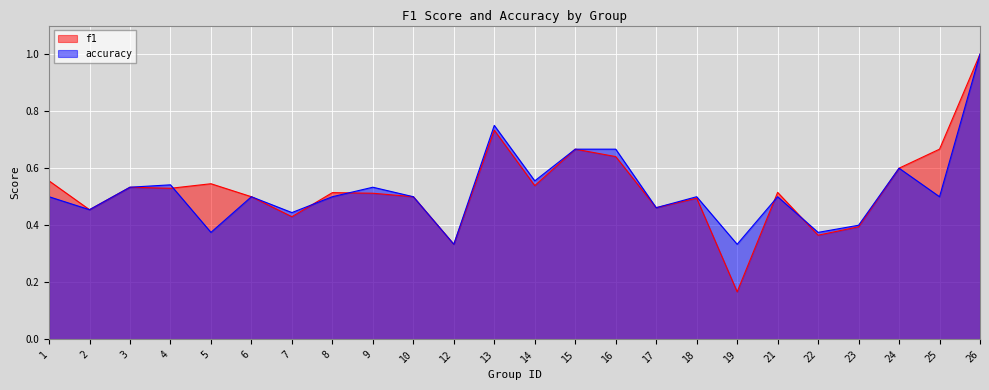

Where is the first local minimum for f1?

2